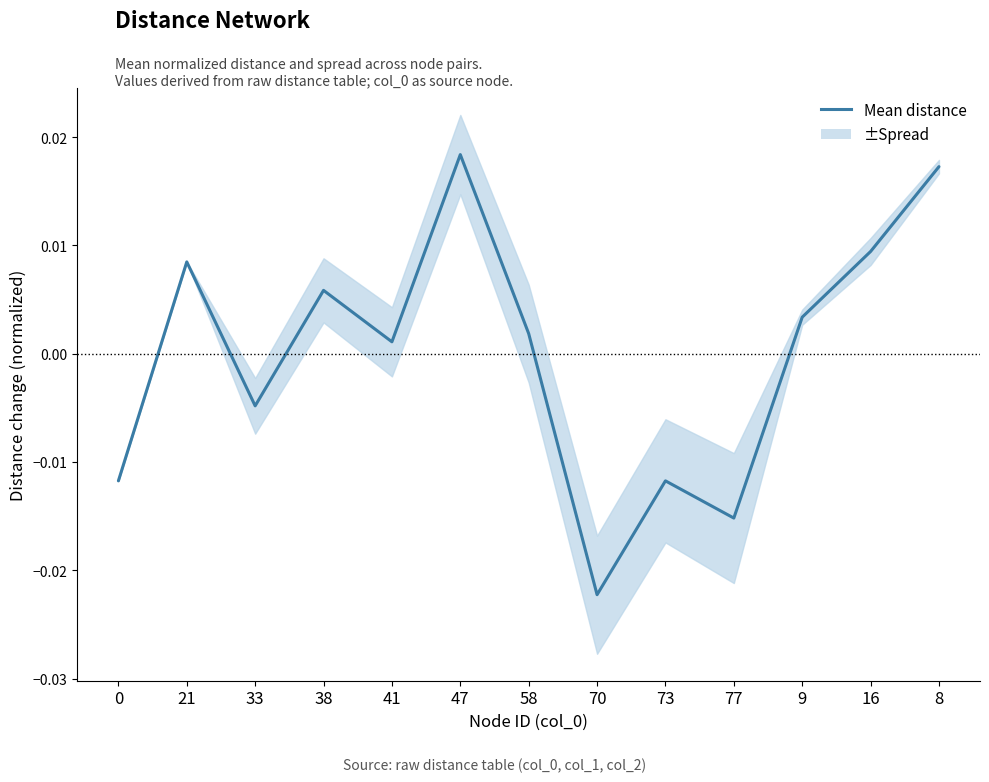

At which category does the chart reach its peak across all series?

47